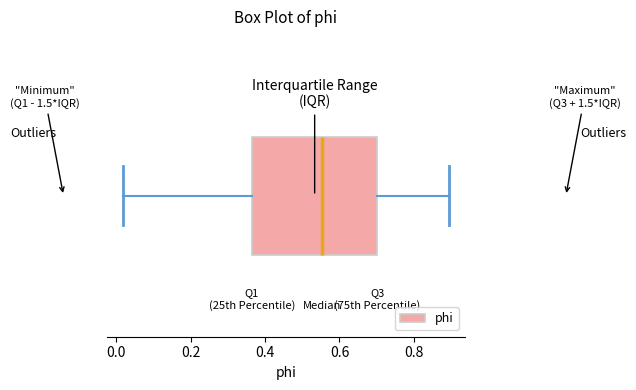

Transcribe this box plot: give where the median line is, the range the box spans, and where the two whiskers end, as read against the x-axis. The values are not printed on the chart, so give them approximately, as read against the axis.

median 0.56, box 0.36 to 0.70, whiskers 0.02 to 0.90